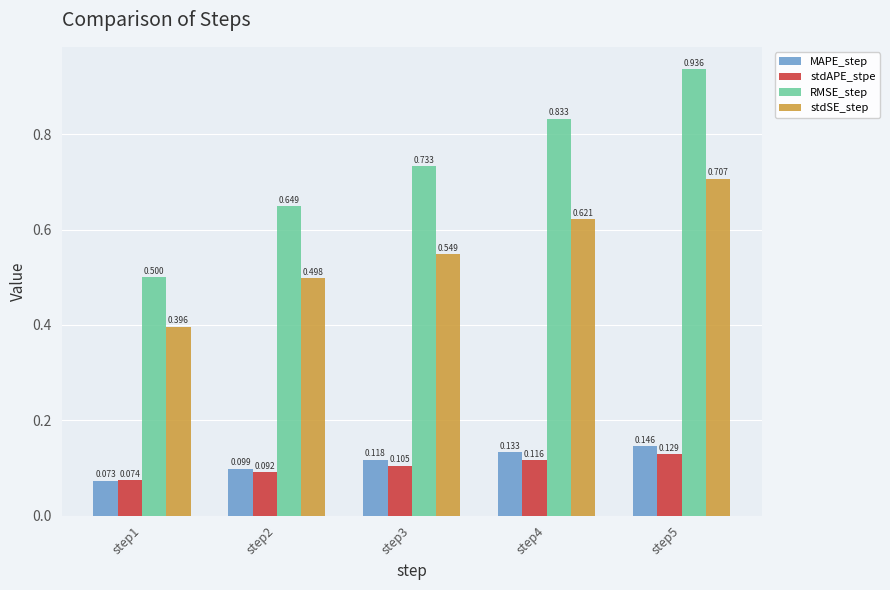

What is the total value across all series at step2?

1.3